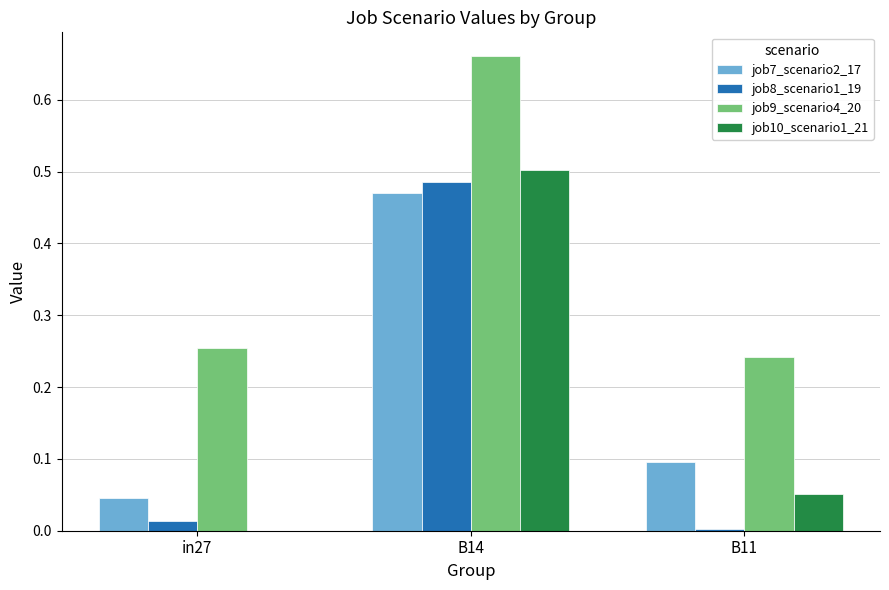

Is the value of job8_scenario1_19 at B11 greater than the value of job7_scenario2_17 at B11?

No